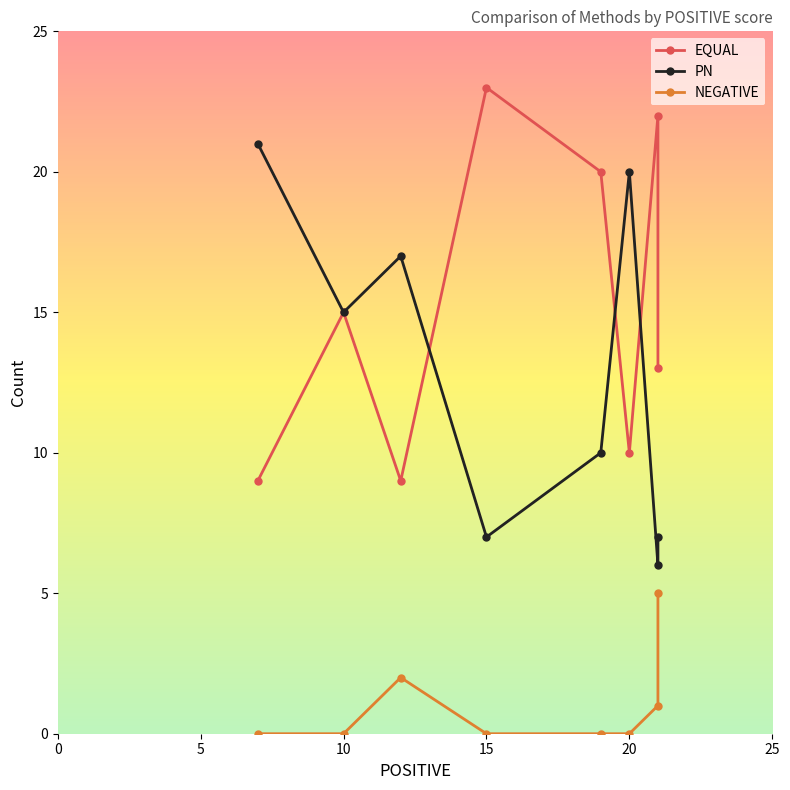

At 10, list the series in order from smallest to largest.

NEGATIVE, EQUAL, PN